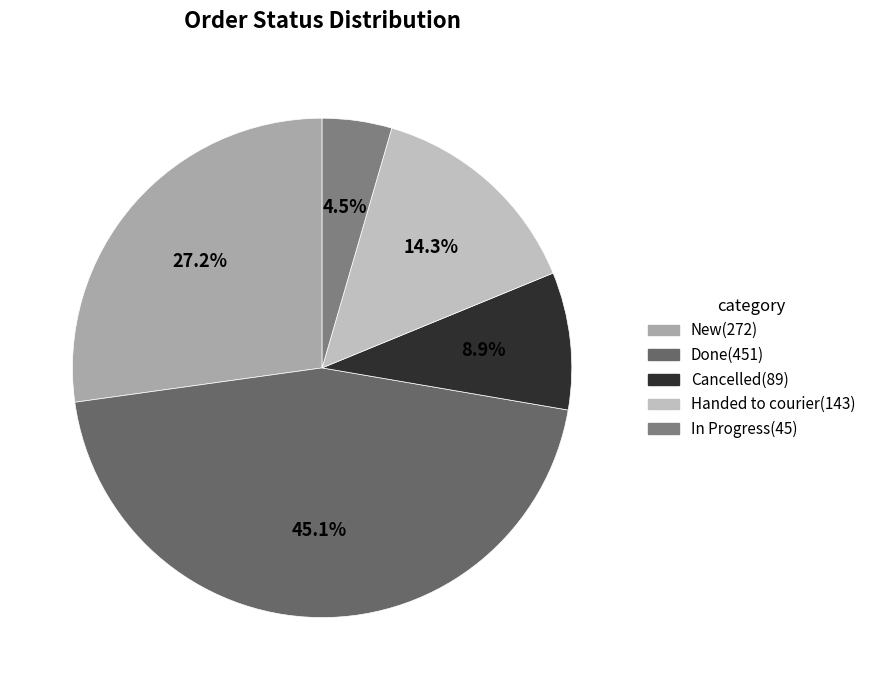

Between In Progress and Cancelled, which is larger?

Cancelled